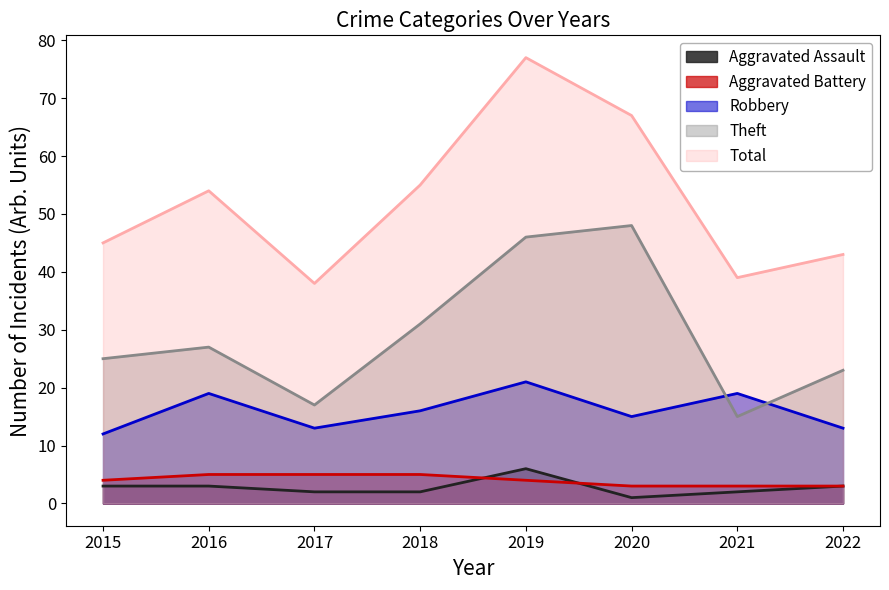

What is the total value across all series at 2016?

108